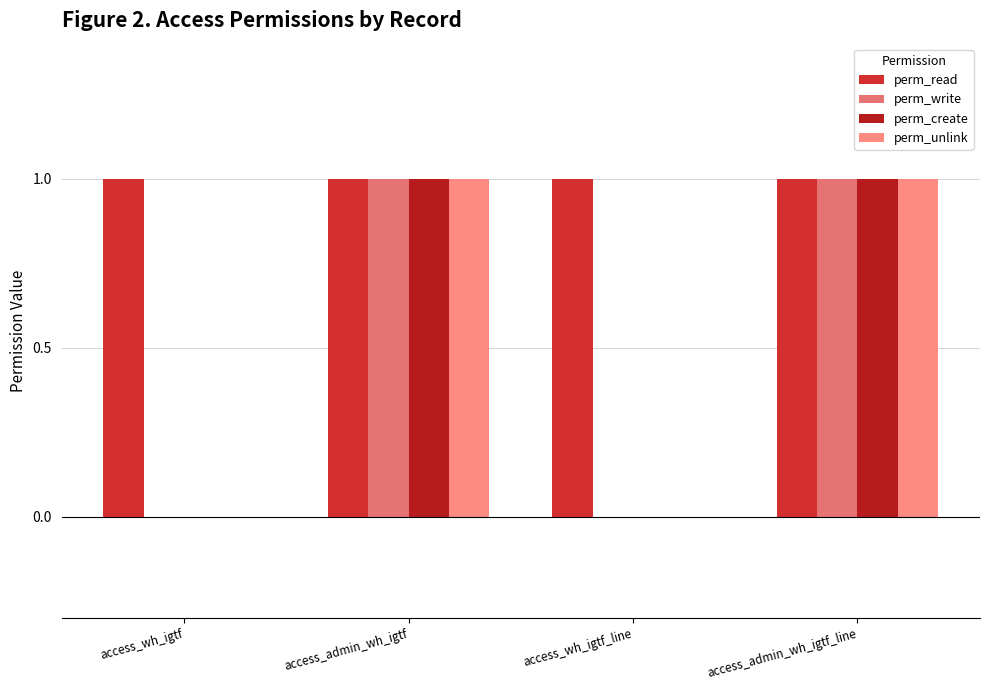

What are all the series names shown in the legend?

perm_read, perm_write, perm_create, perm_unlink